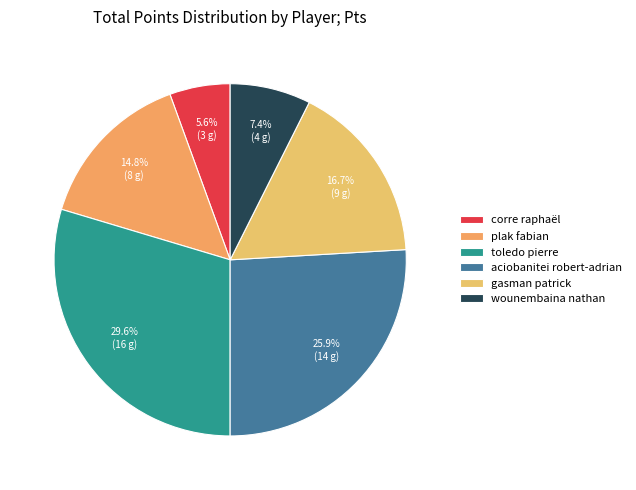

What is the ratio of the value at toledo pierre to the value at wounembaina nathan?

4.0